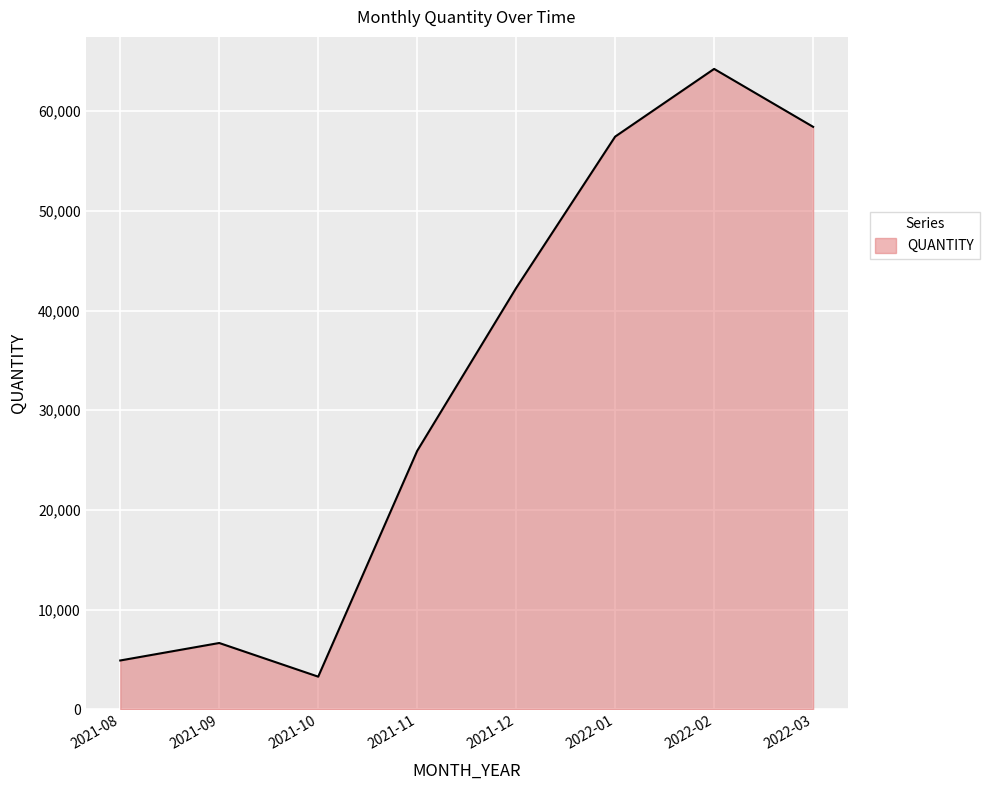

Reading left to right, what are all the values shown in this chart?

2021-08=4896	2021-09=6650	2021-10=3273	2021-11=25927	2021-12=42267	2022-01=57456	2022-02=64248	2022-03=58437